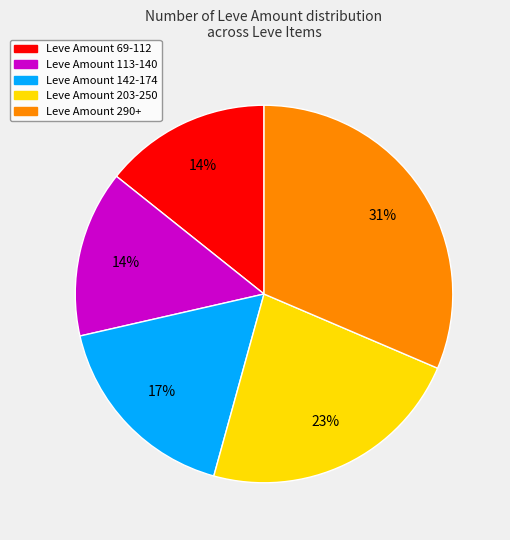

Count the number of slices in the pie.

5